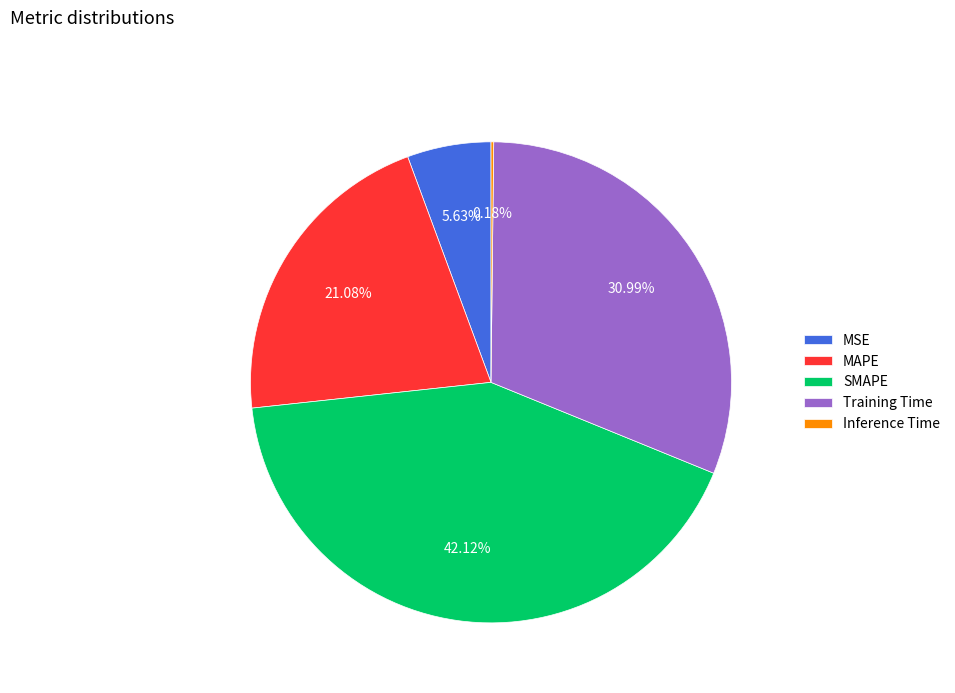

Which slice is the largest?

SMAPE